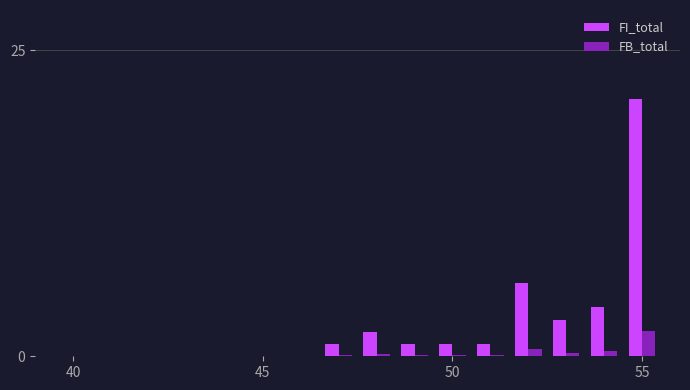

Rank the series by their average value, from highest to lowest.

FI_total, FB_total